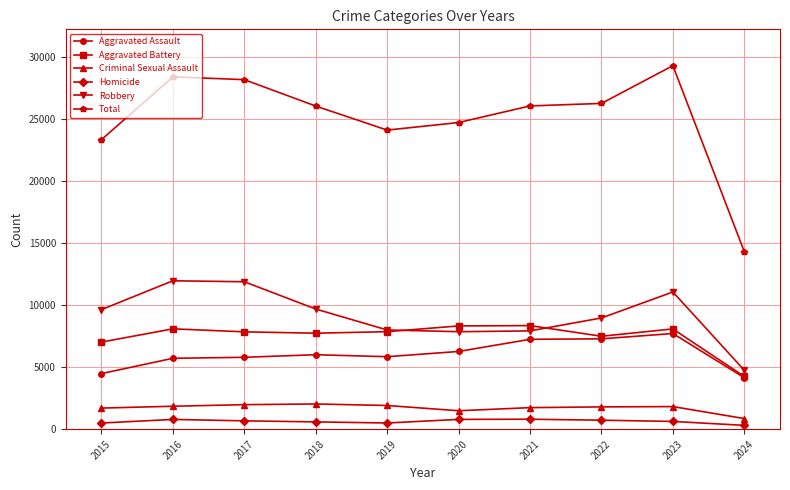

Does the chart display data point markers on the line(s)?

Yes